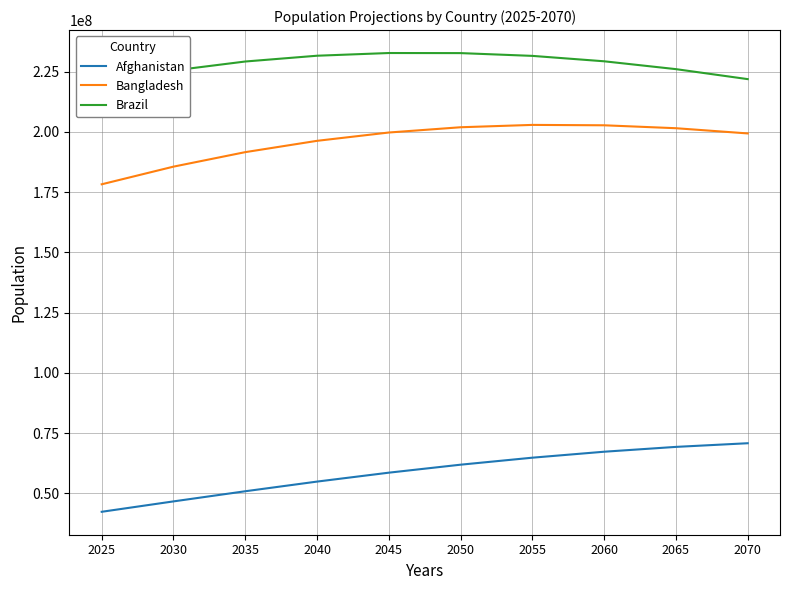

Which category has the highest value in the Bangladesh series?

2055